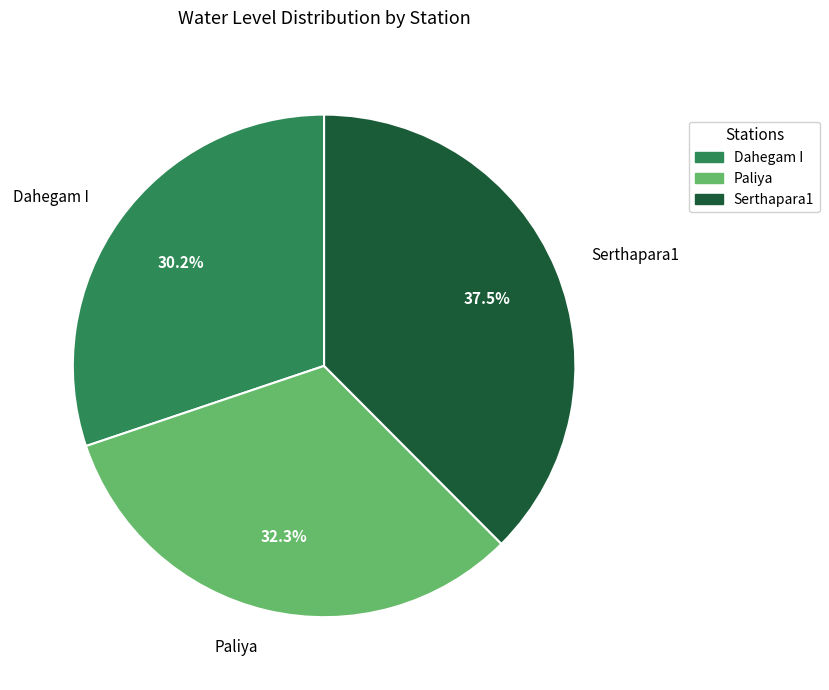

How many segments does this pie chart have?

3